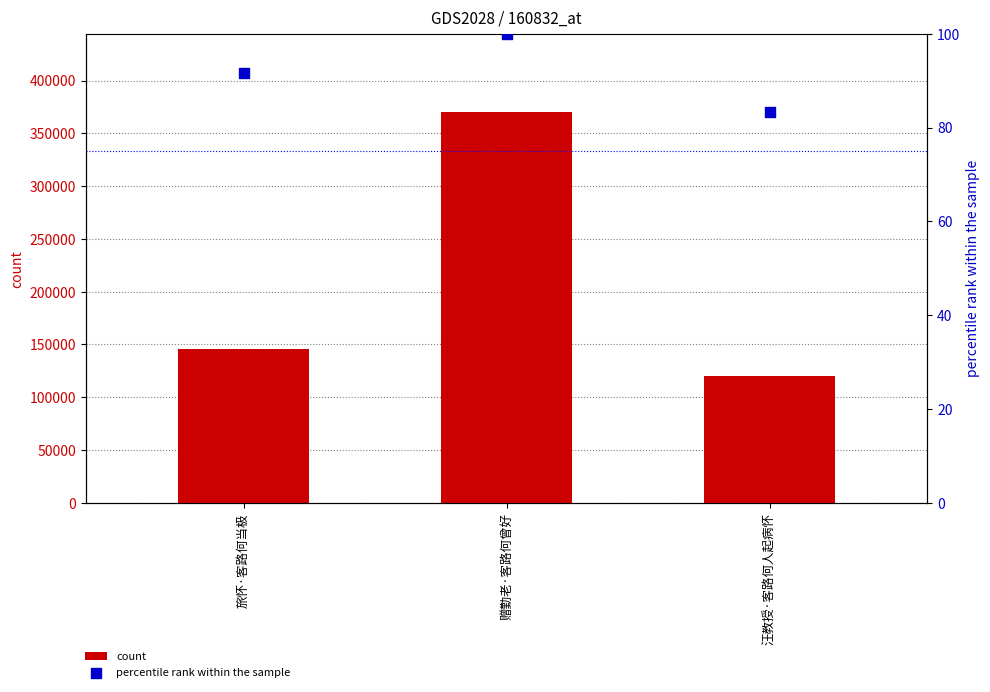

What is the total value across all series at 赠勤老·客路何曾好?

370404.0